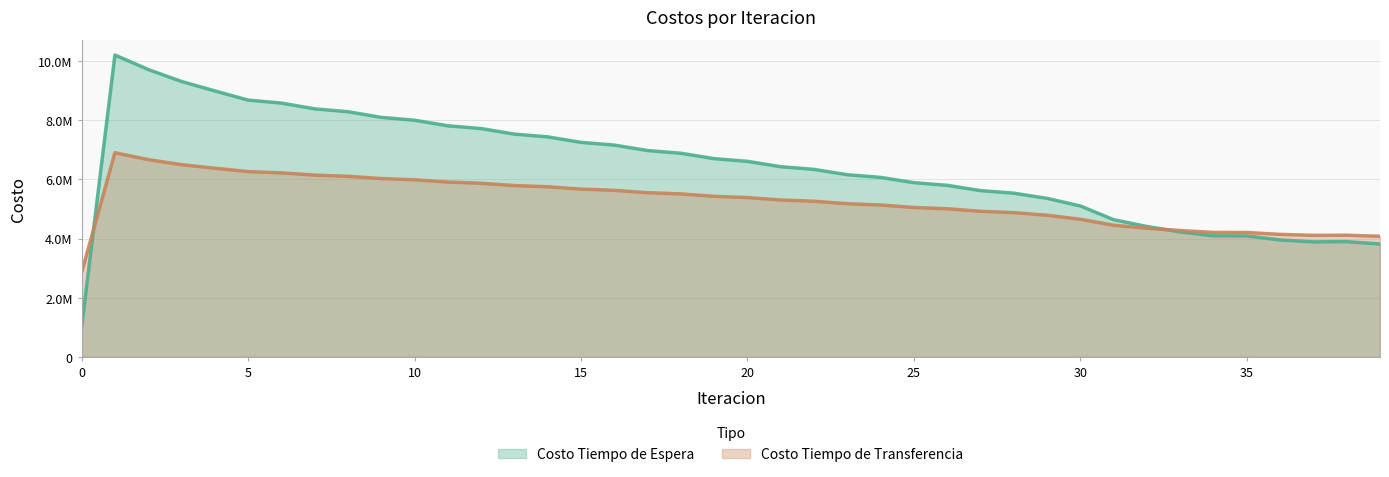

Reading left to right, what are all the values shown in this chart?

Costo Tiempo de Espera: 0=1020513.4	1=10205134.4	2=9714066.4	3=9310076.0	4=8992164.3	5=8680638.8	6=8579951.8	7=8385171.6	8=8287740.2	9=8096520.2	10=8000984.9	11=7812169.5	12=7717946.6	13=7530991.0	14=7437778.6	15=7252380.4	16=7160004.6	17=6975979.5	18=6884333.0	19=6701564.0	20=6610579.1	21=6428992.1	22=6338626.8	23=6158178.3	24=6068409.0	25=5889079.5	26=5799896.8	27=5621687.0	28=5534243.0	29=5359429.4	30=5102567.2	31=4638129.7	32=4408299.4	33=4224551.6	34=4093714.7	35=4089967.4	36=3954178.2	37=3888534.5	38=3896982.0	39=3818202.1
Costo Tiempo de Transferencia: 0=2855027.1	1=6902686.1	2=6669473.7	3=6498352.2	4=6379324.4	5=6263829.3	6=6222161.4	7=6145577.7	8=6105084.7	9=6028513.1	10=5988232.9	11=5910999.0	12=5870566.8	13=5792436.5	14=5751691.0	15=5672581.3	16=5631444.0	17=5551330.3	18=5509759.6	19=5428639.2	20=5386610.5	21=5304487.1	22=5261982.8	23=5178858.4	24=5135862.8	25=5051734.2	26=5008230.1	27=4923085.7	28=4877951.9	29=4789571.1	30=4653986.6	31=4450838.3	32=4349303.7	33=4271317.8	34=4208048.5	35=4206234.9	36=4142088.7	37=4110433.1	38=4114046.5	39=4077529.4